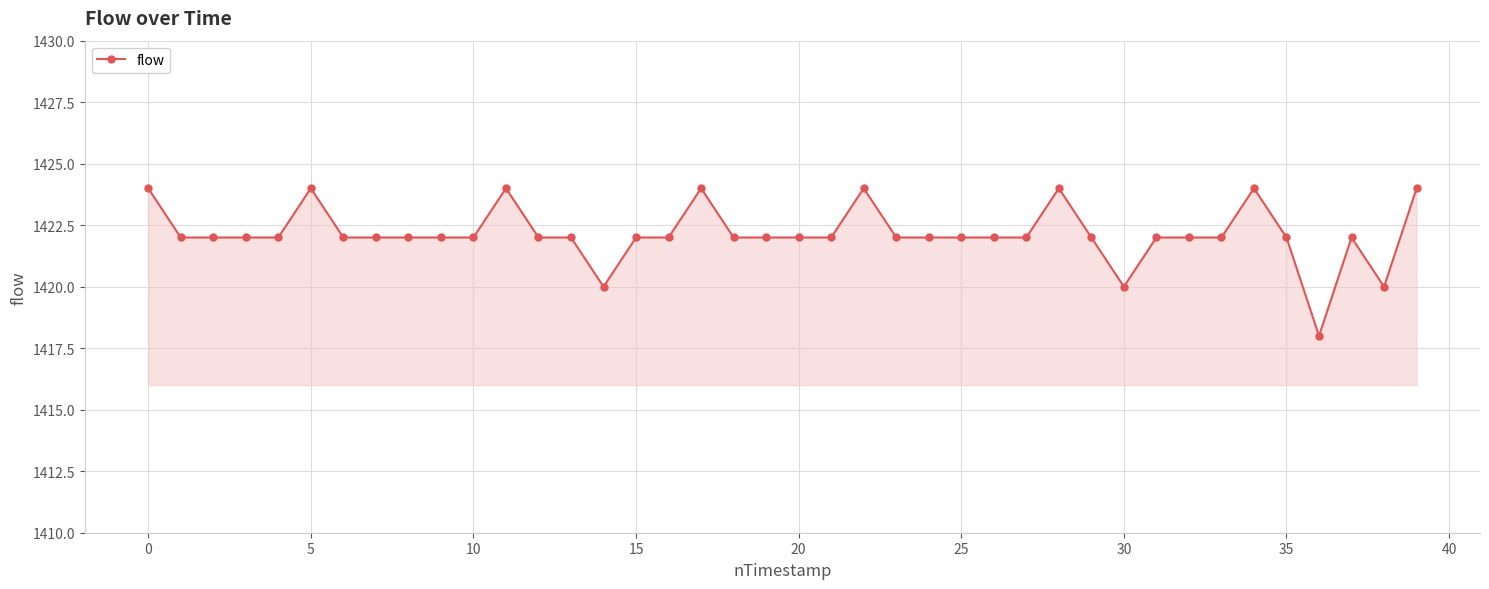

True or false: there are more than 0 points higher than both neighbors.

True